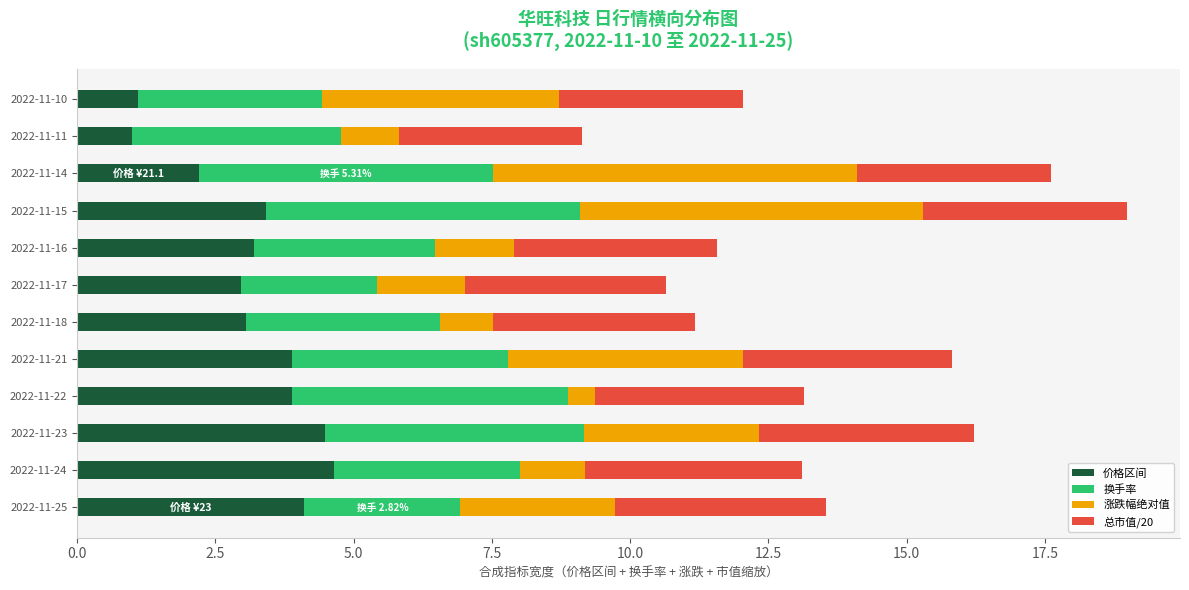

The value of 价格区间 at 2022-11-25 is 2.8. True or false?

False